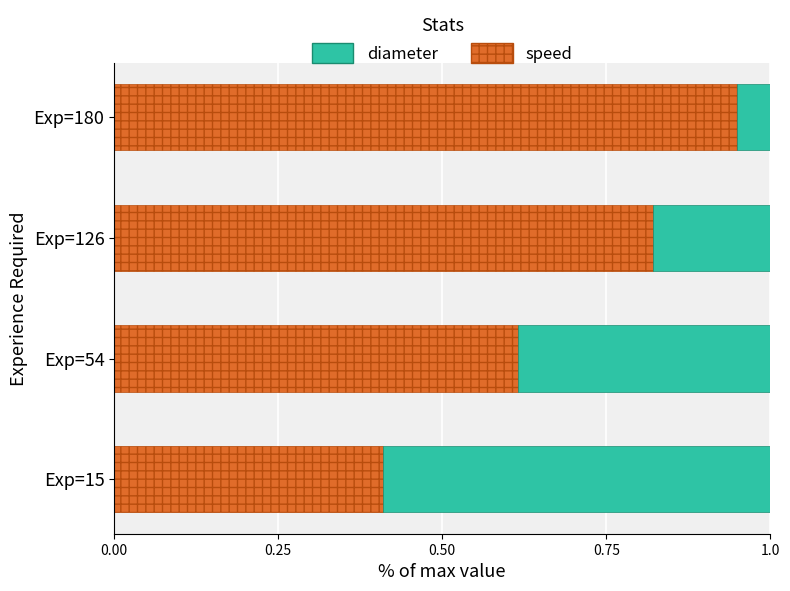

What is the total value across all series at Exp=180?

1.0